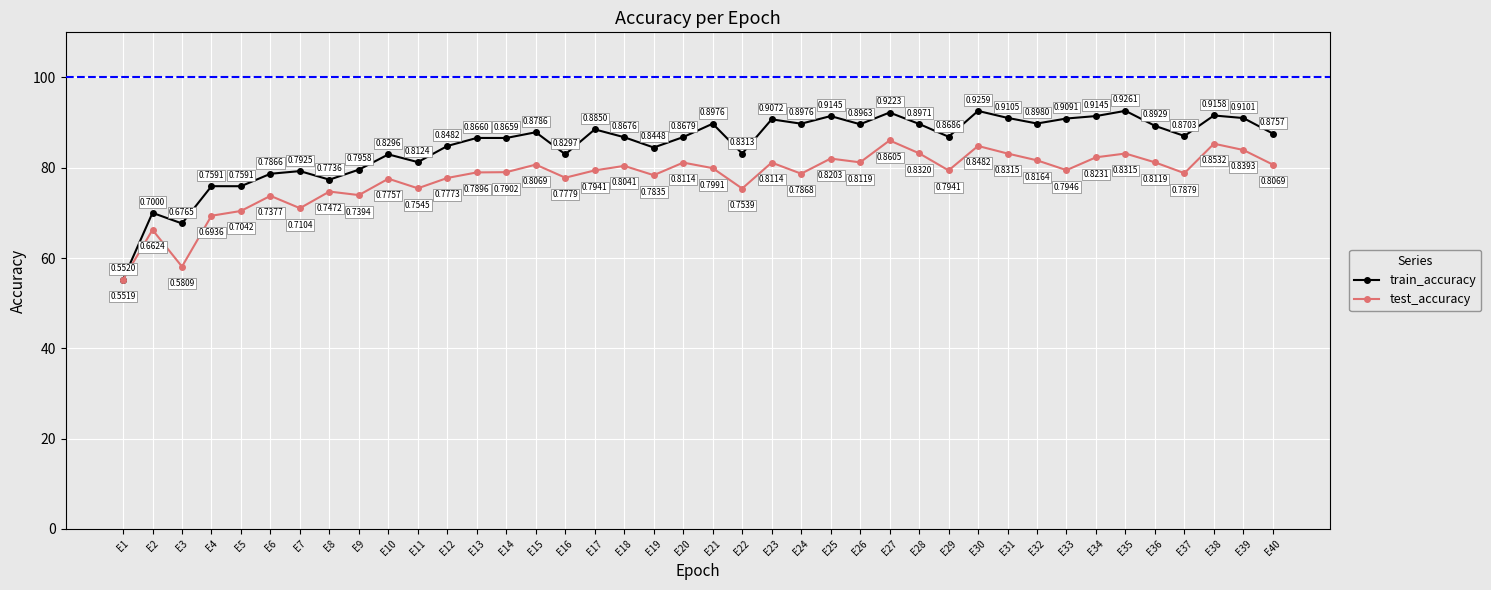

What are all the series names shown in the legend?

train_accuracy, test_accuracy